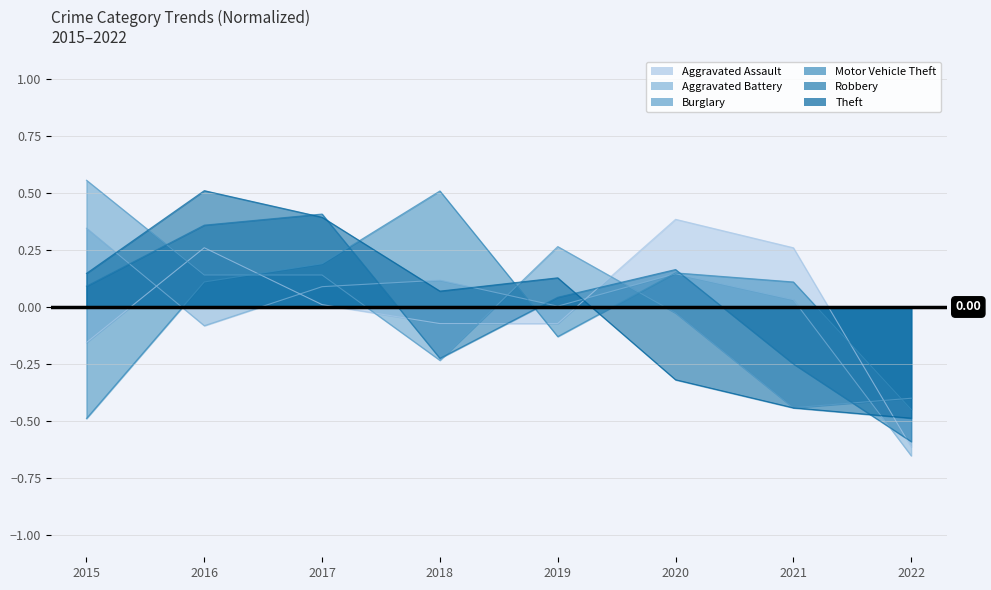

At which label does Aggravated Assault reach its peak?

2020